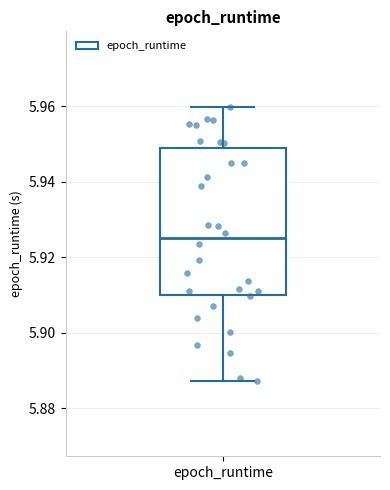

Transcribe this box plot: give where the median line is, the range the box spans, and where the two whiskers end, as read against the y-axis. The values are not printed on the chart, so give them approximately, as read against the axis.

median 5.926, box 5.910 to 5.950, whiskers 5.888 to 5.960